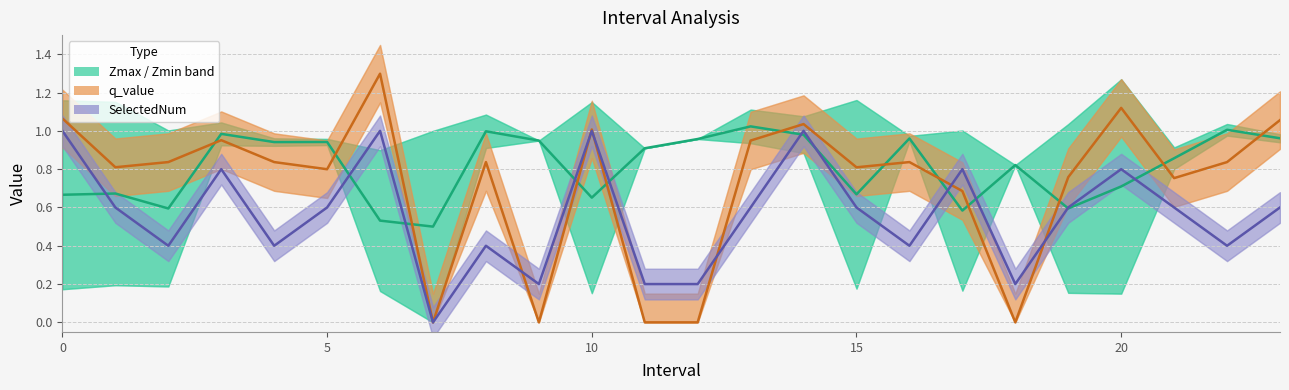

What is the difference between the highest and lowest values at 16?

0.6